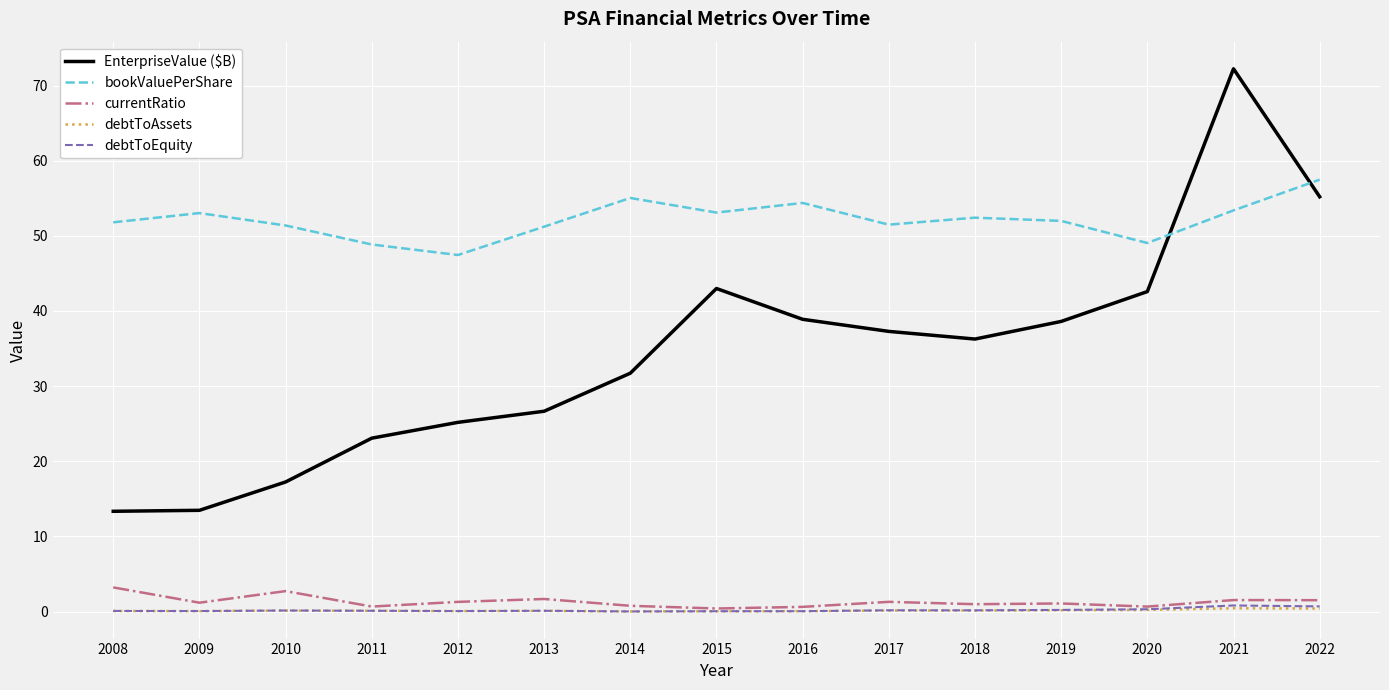

Which series changed the most between 2012 and 2015?

EnterpriseValue ($B)